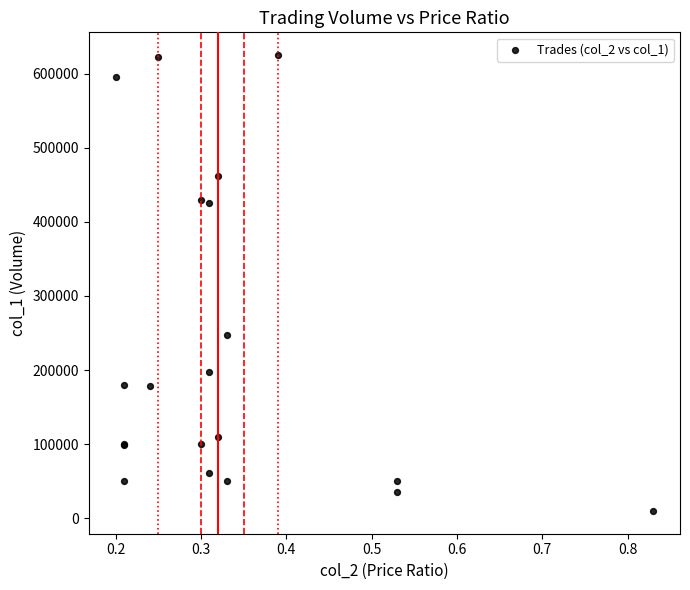

What Y value in the scatter plot is closest to 317500?

248000